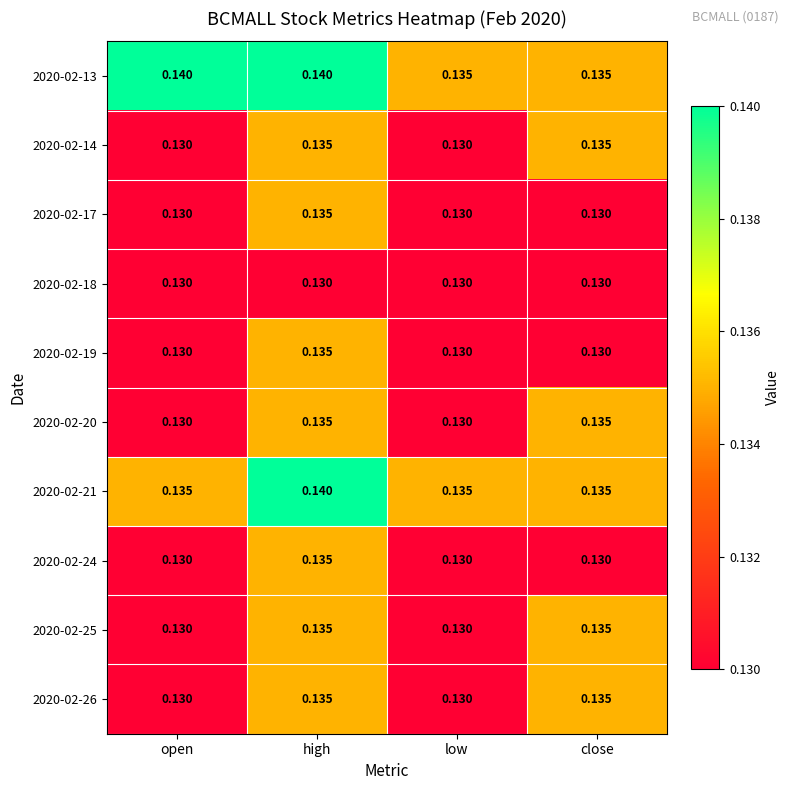

At which category is the sum across all series the highest?

high